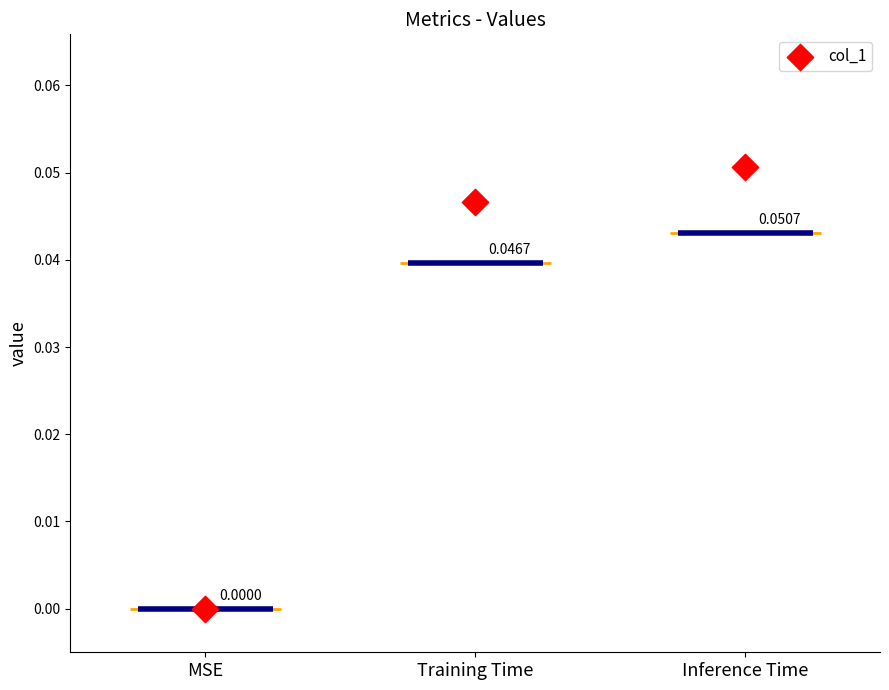

What is the change in value from MSE to Inference Time?

+0.1